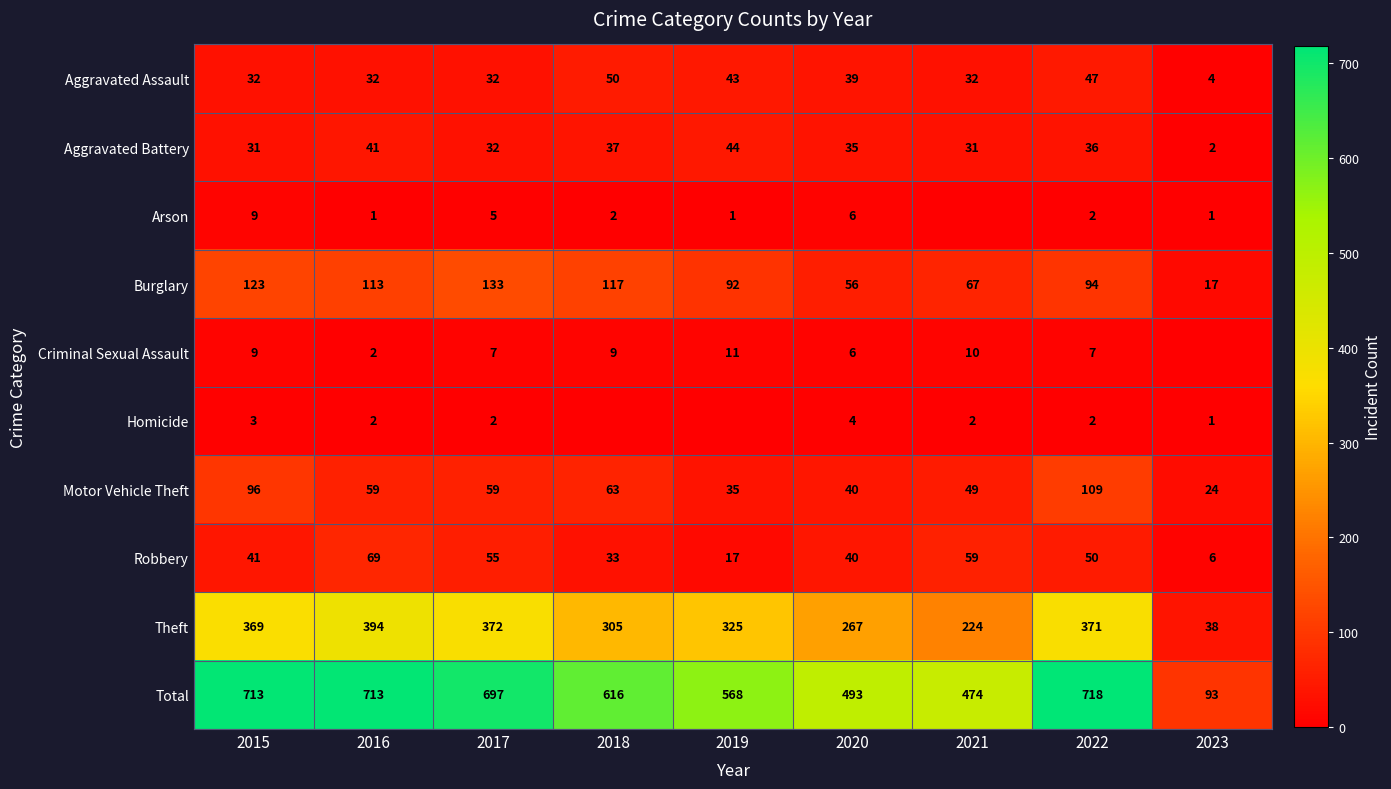

Where is Robbery nearest to the value 37?

2020